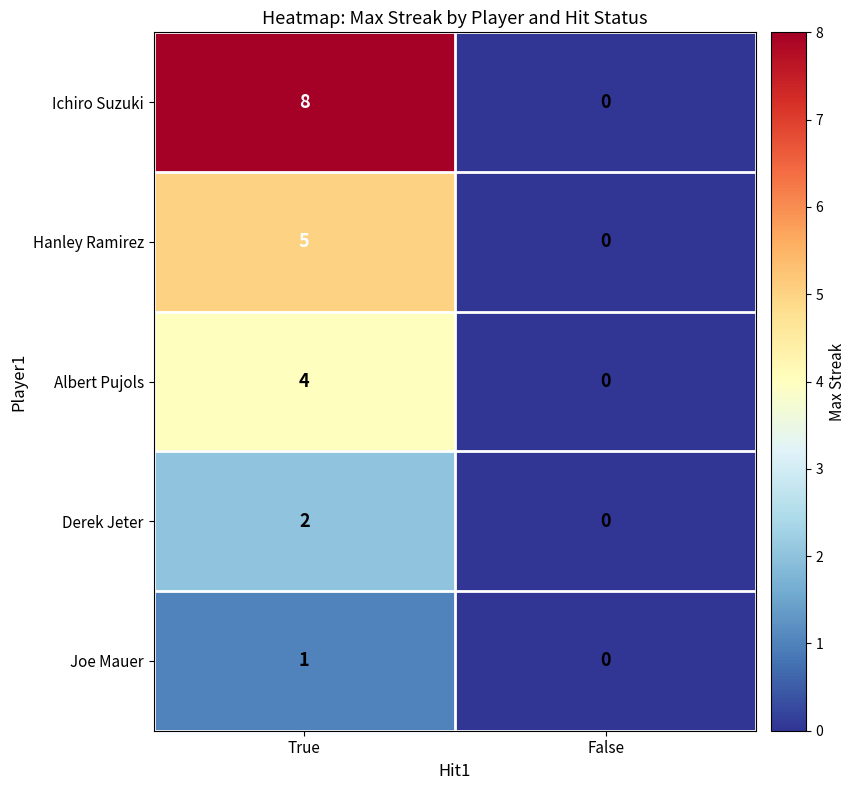

At which category does the chart reach its peak across all series?

True